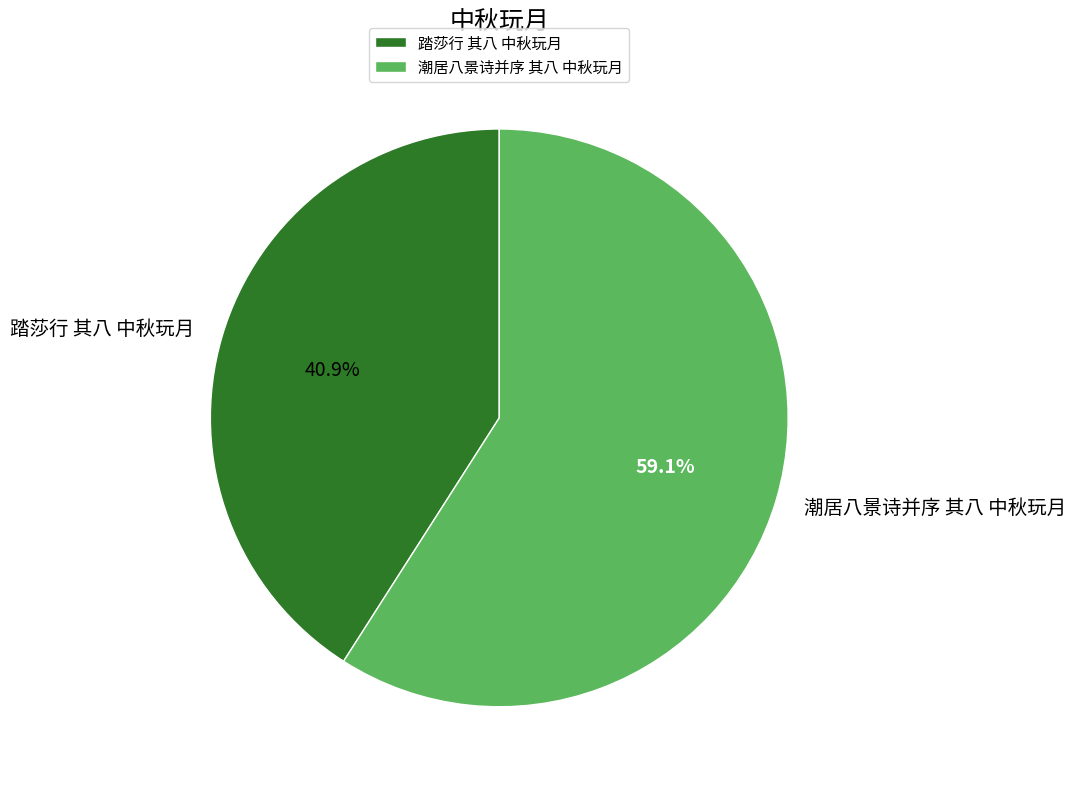

Is there any slice that represents more than half of the pie?

Yes